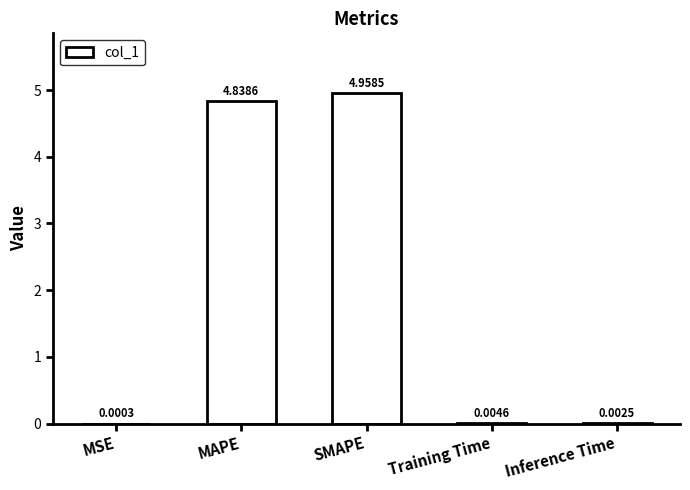

Count the number of categories in the chart.

5